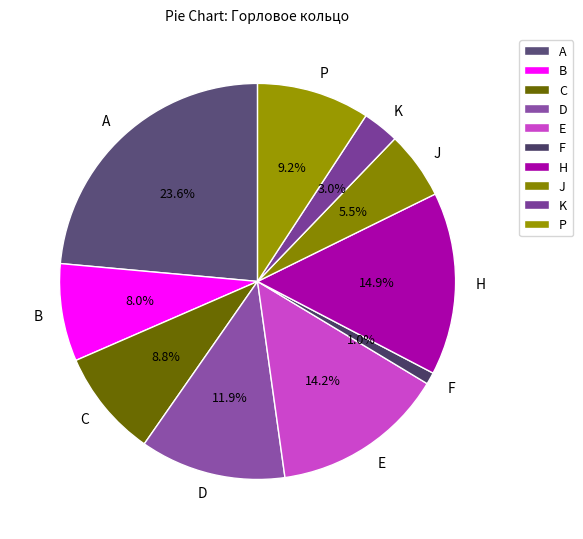

Combined, what portion of the pie is H and D?

26.8%